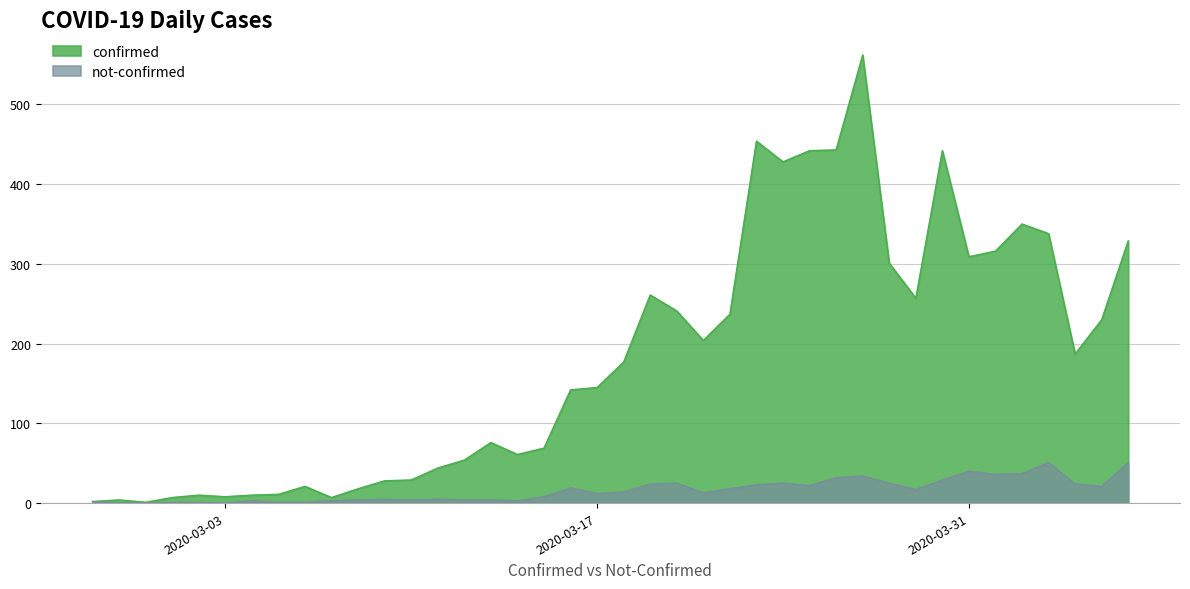

In not-confirmed, how many points are lower than both neighbors (excluding endpoints)?

9